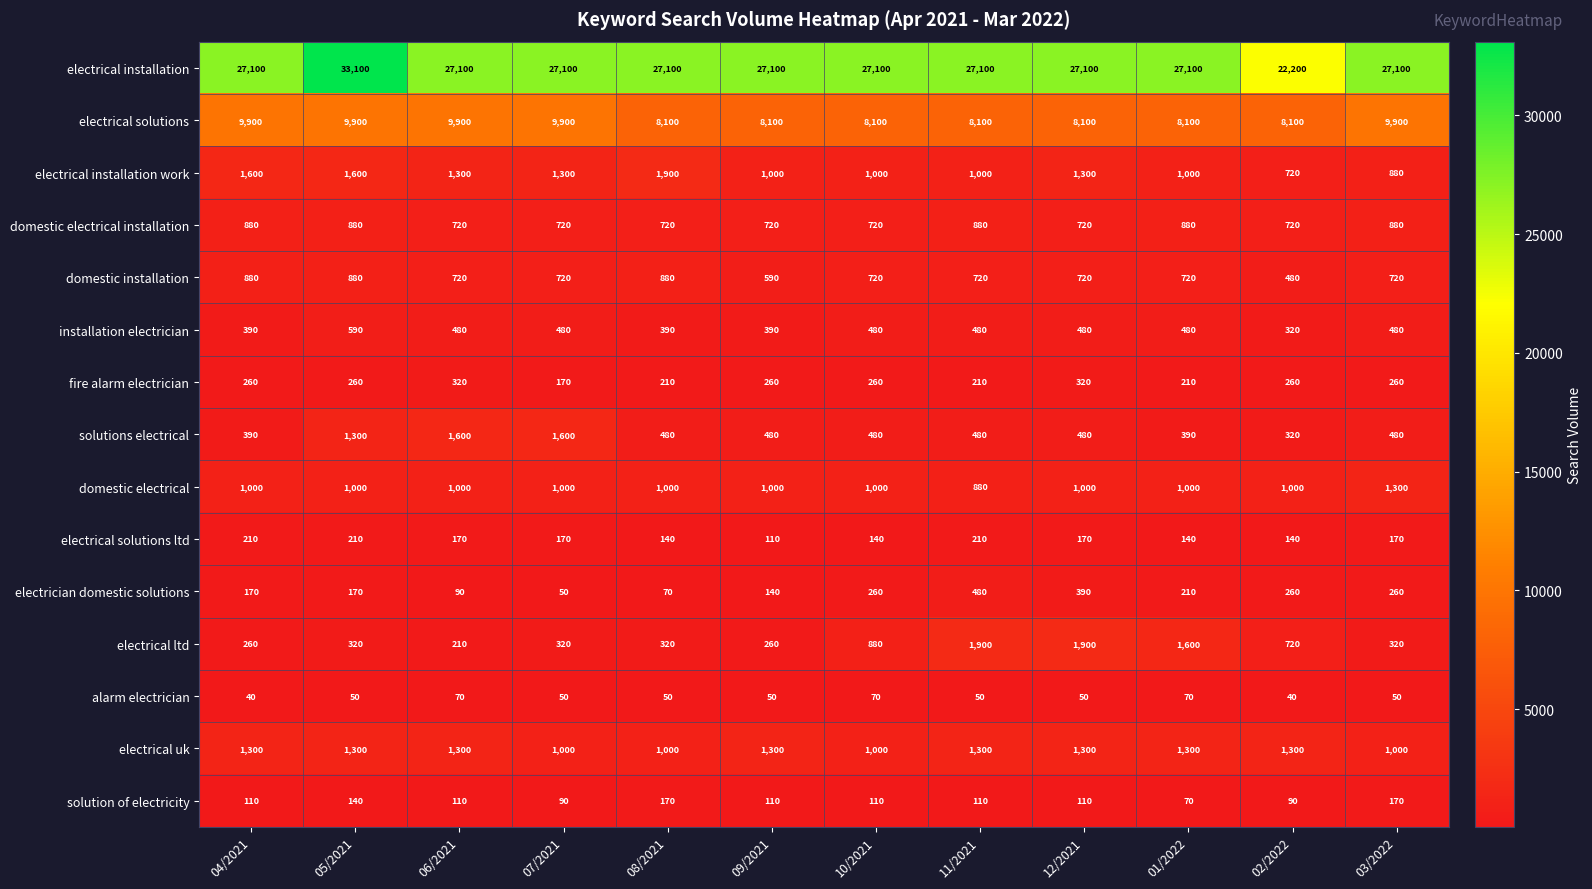

Which series has the largest range (max minus min)?

electrical installation